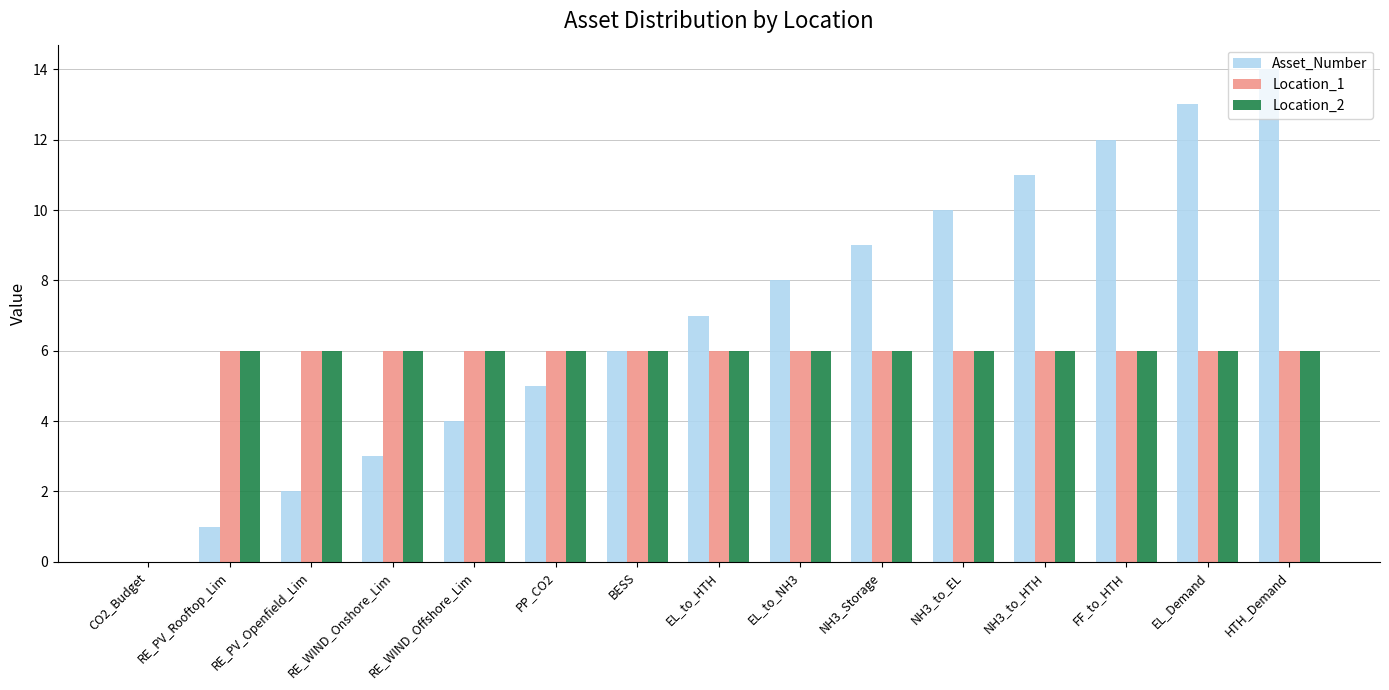

What value does the Location_2 series have at PP_CO2?

6